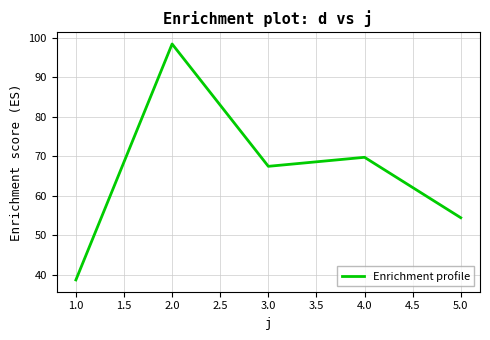

Count the number of data series in this chart.

1